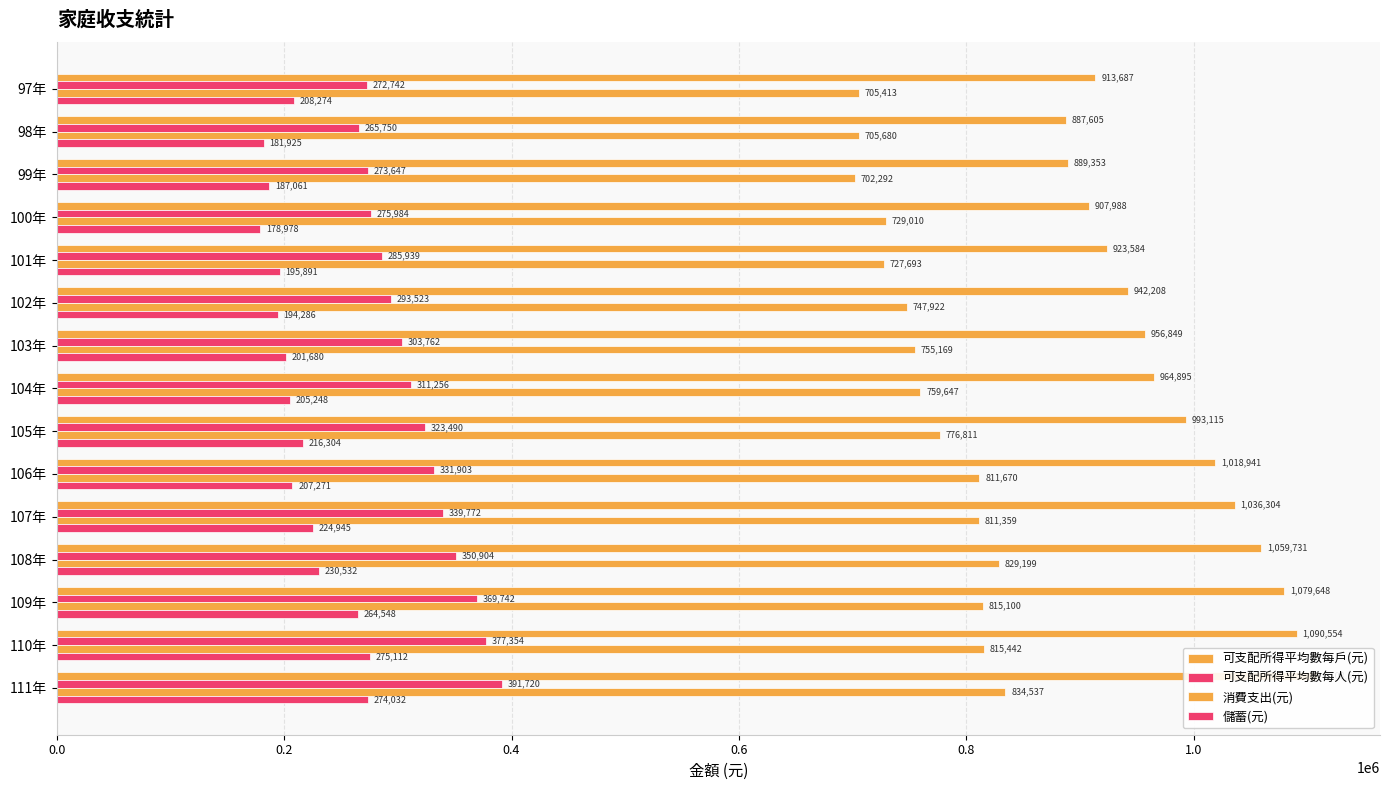

Where is 可支配所得平均數每戶(元) nearest to the value 998087?

105年